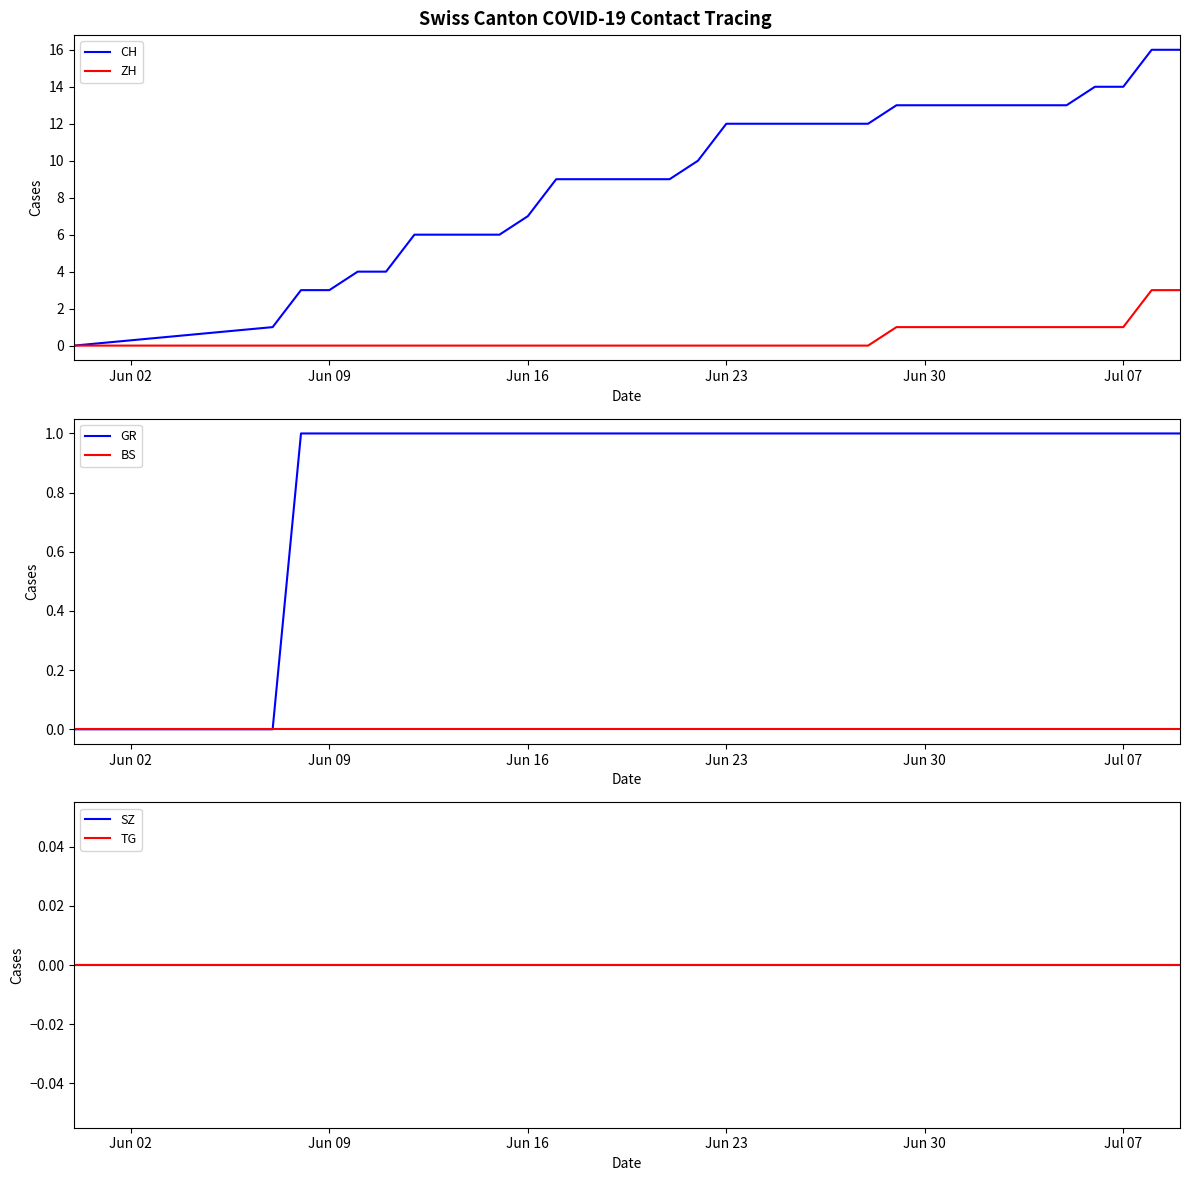

The ZH series shows 1 at Jul 07. True or false?

True